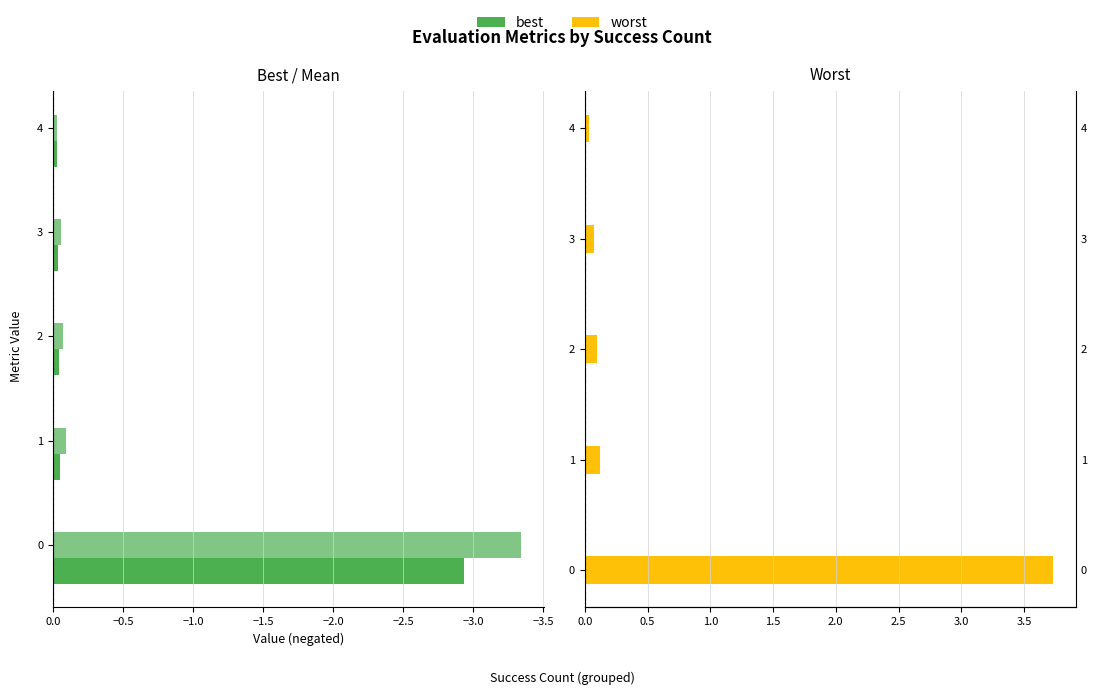

At 4, list the series in order from smallest to largest.

mean (left), best, worst